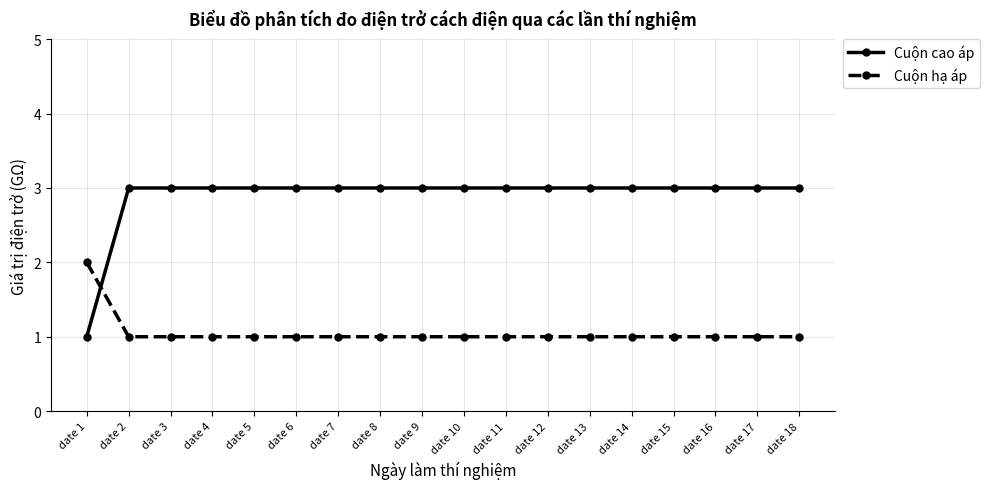

List the series in order of their peak value, lowest first.

Cuộn hạ áp, Cuộn cao áp